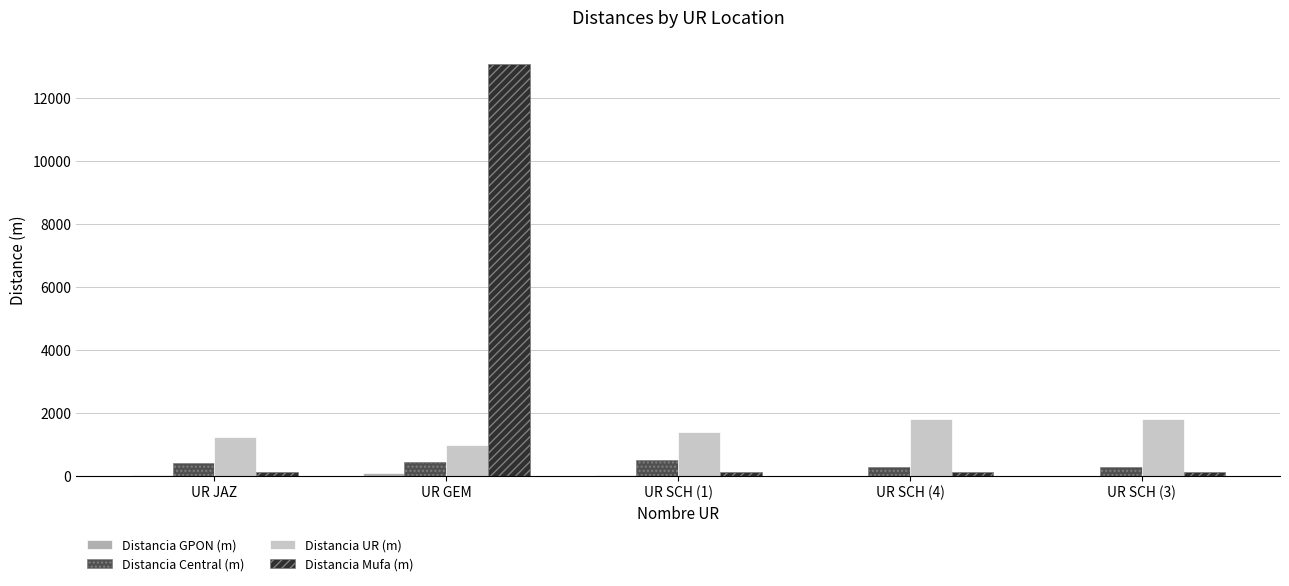

What is the sum of the Distancia UR (m) values at UR GEM and UR JAZ?

2190